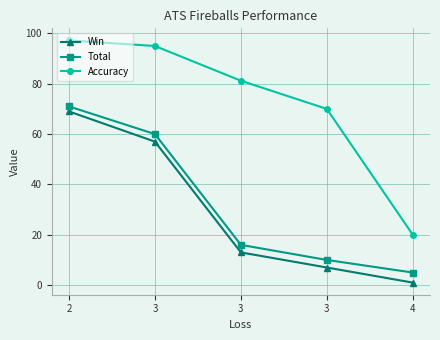

How many values in the Win series are below 13?

2